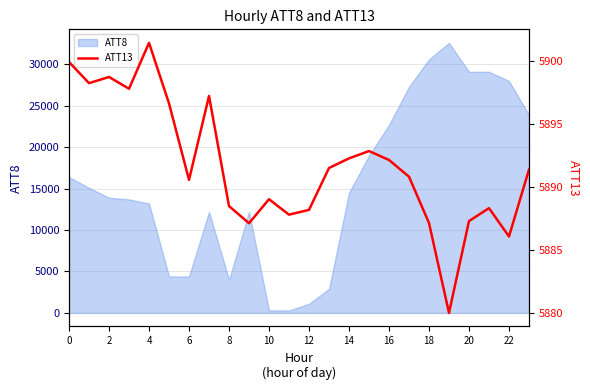

The value of ATT8 at 0 is 11022. True or false?

False